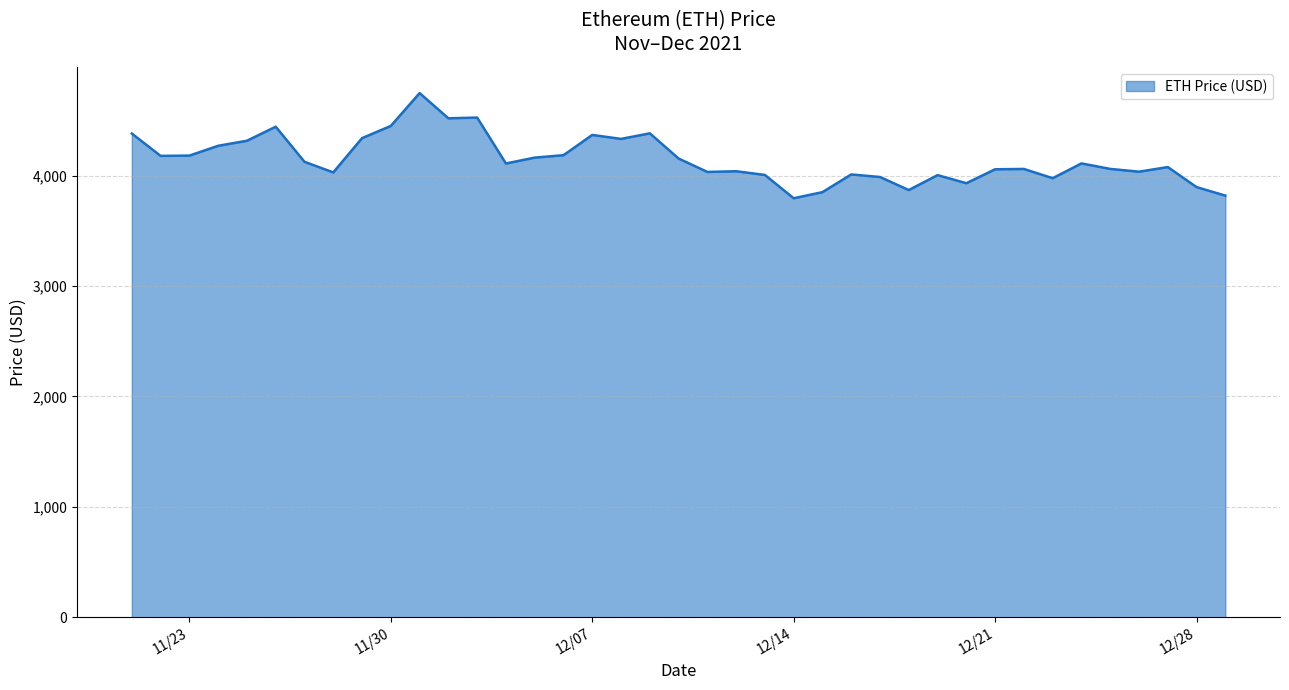

What is the minimum value shown in the chart?

3794.3